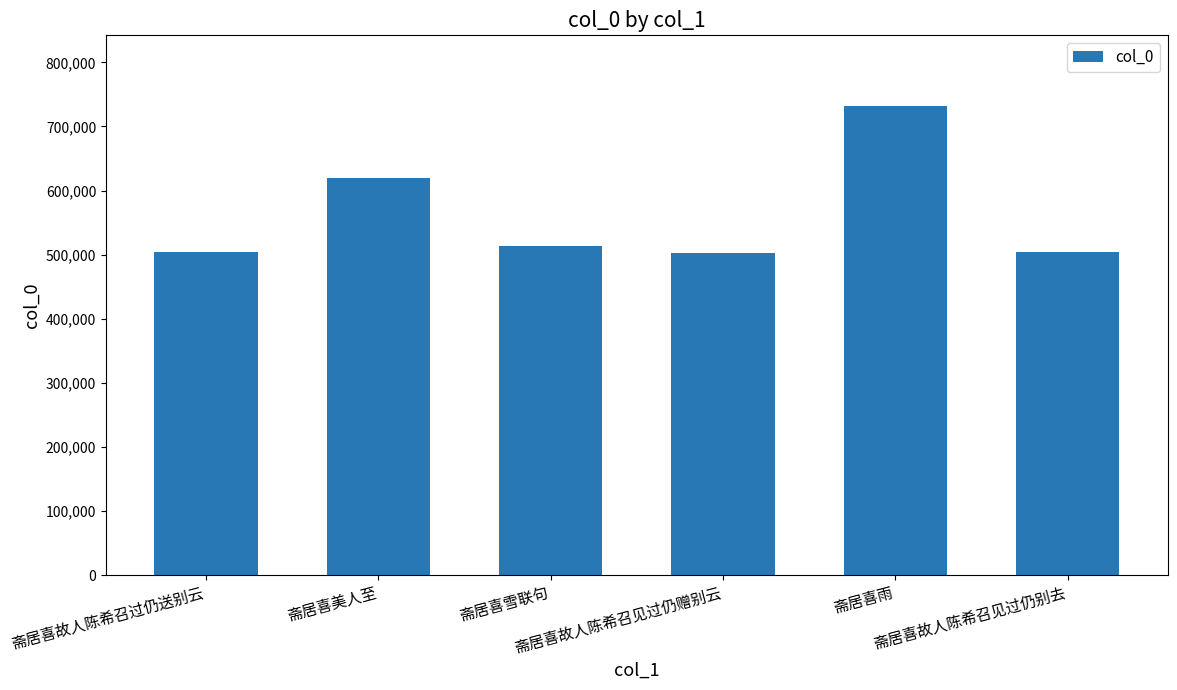

What is the smallest value displayed?

503326